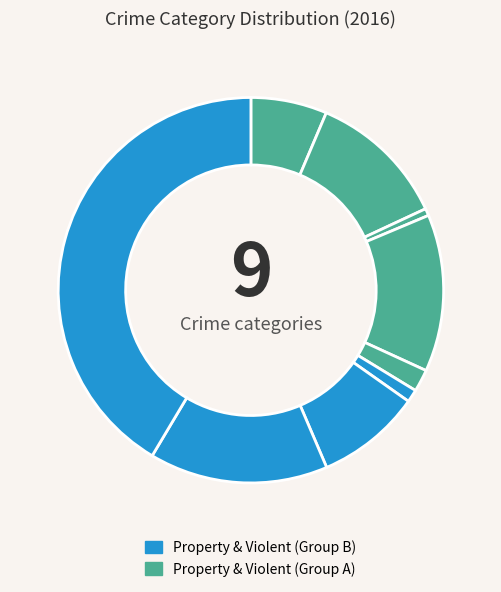

How many segments does this pie chart have?

9